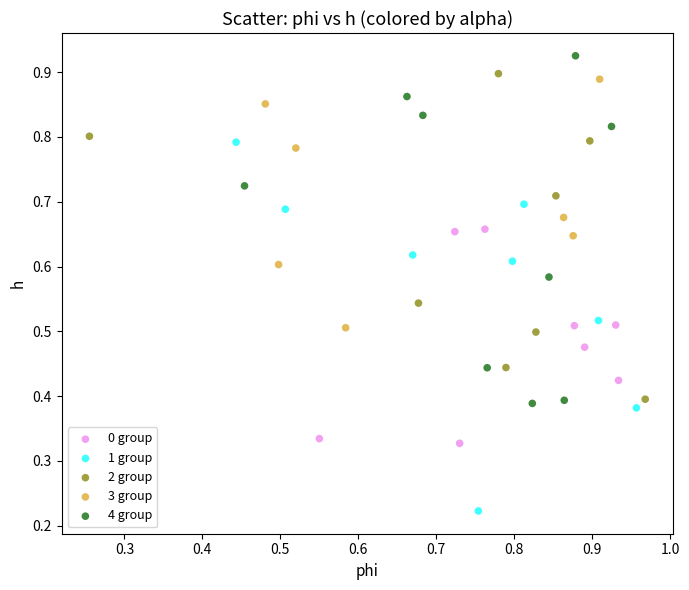

Which series has the largest Y range (max minus min)?

1 group